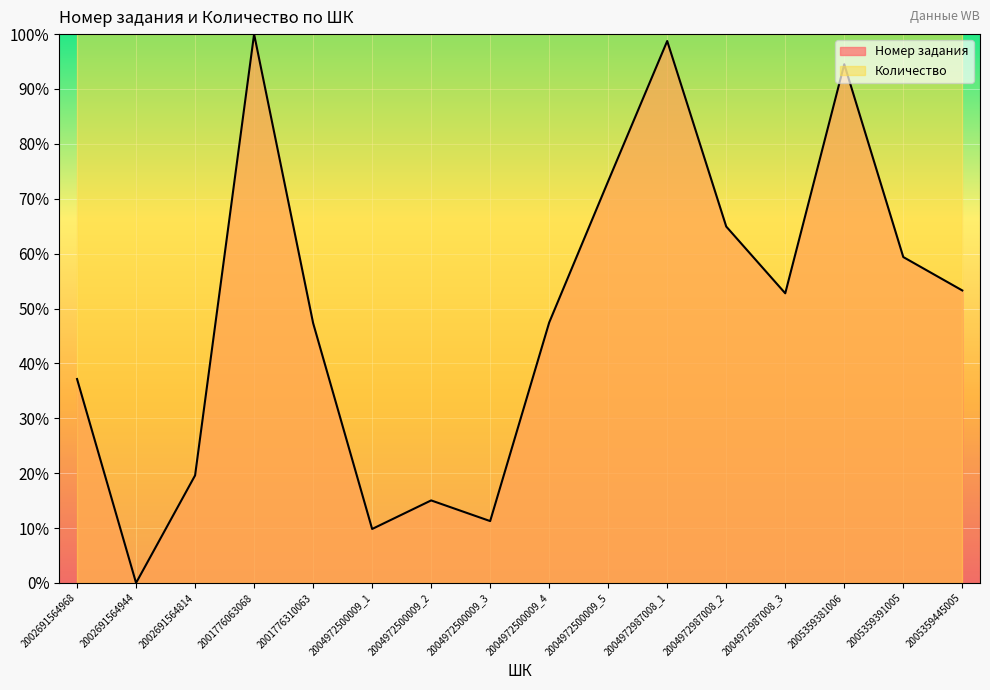

Reading right to left, list all the values displayed in this chart.

53.3	59.4	94.5	52.8	64.9	98.7	73.2	47.4	11.3	15.0	9.8	47.3	100.0	19.6	0.0	37.2